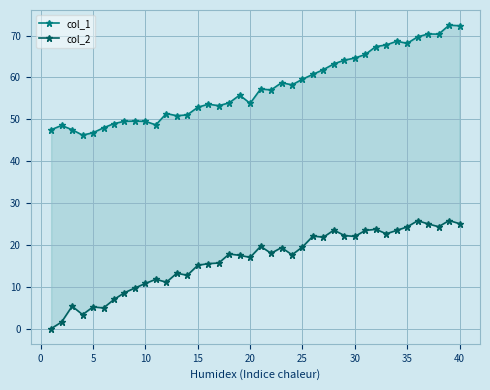

At how many categories does at least one series exceed 11?

40